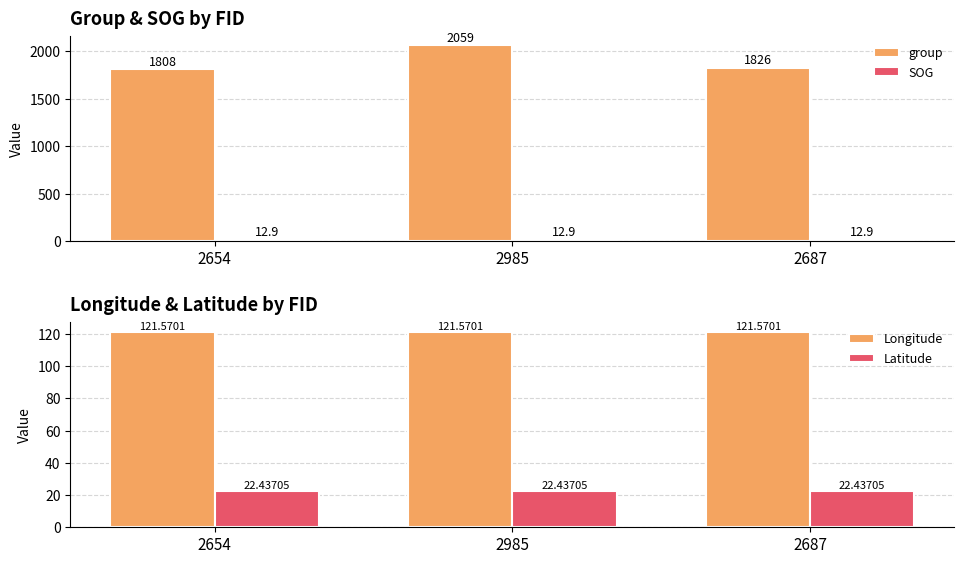

What are all the series names shown in the legend?

group, SOG, Longitude, Latitude